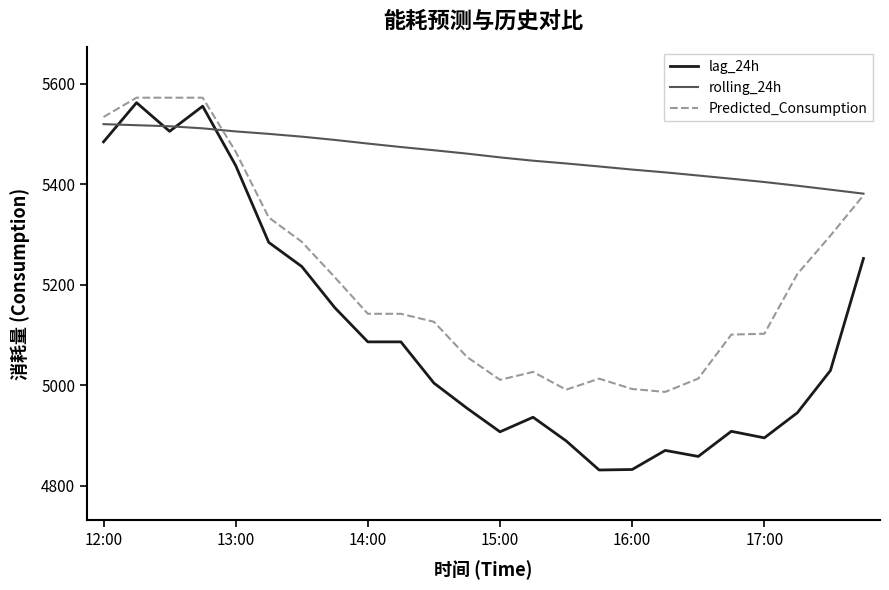

What is the smallest value displayed?

4831.0